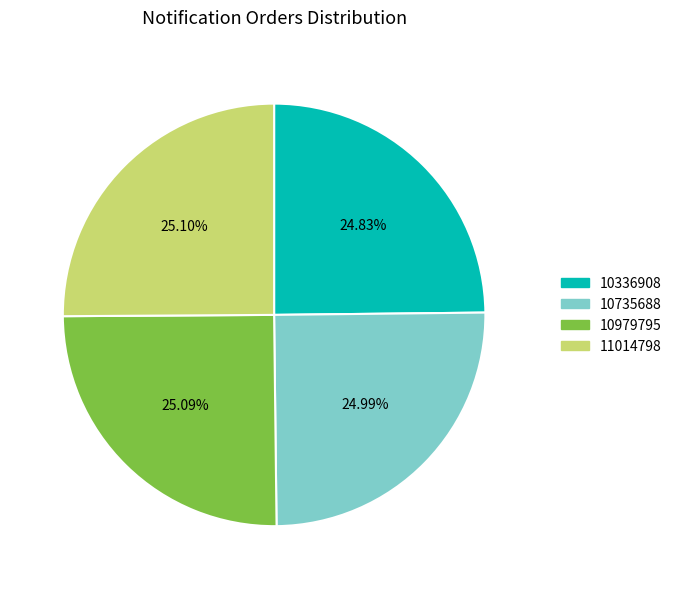

To the nearest percent, what percentage of the pie is 10336908?

25%